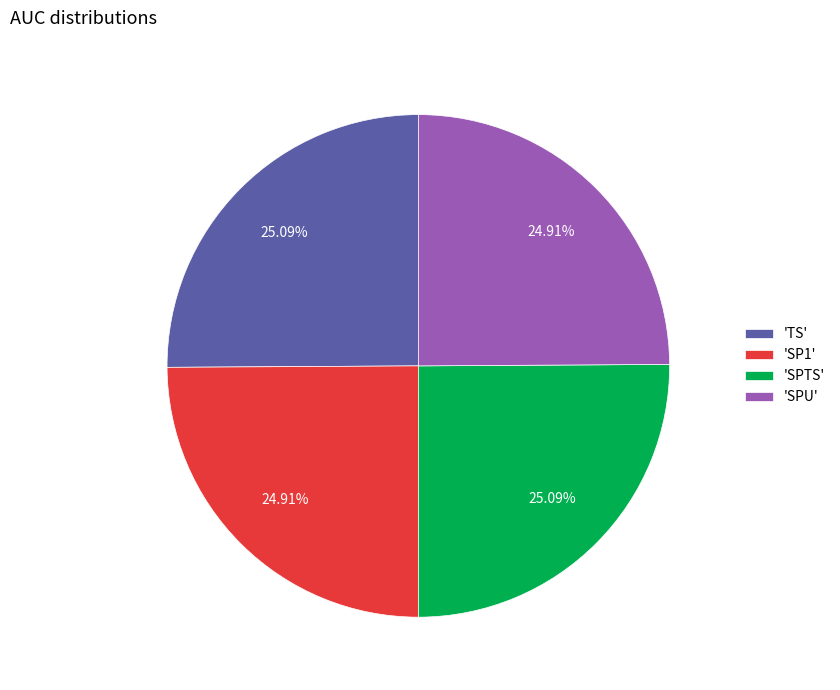

Is there a majority slice in this chart?

No